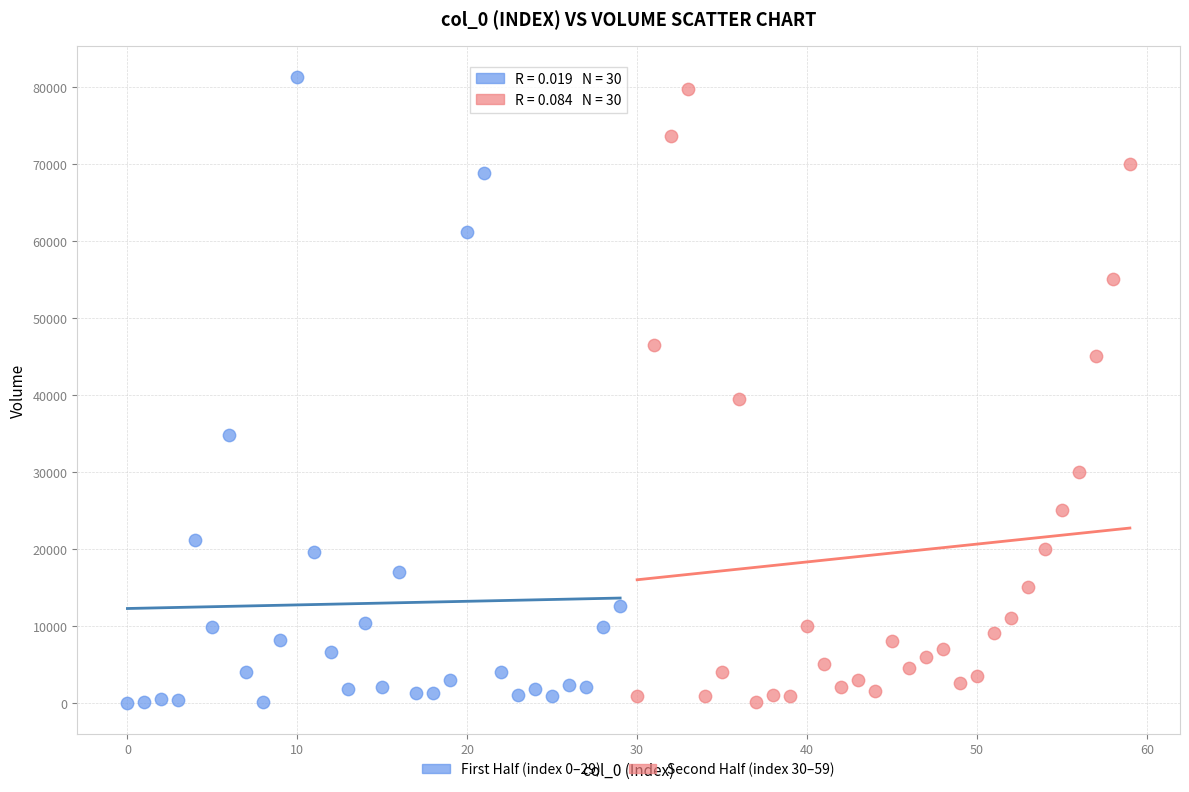

What are all the series names shown in the legend?

First Half (index 0–29), Second Half (index 30–59)